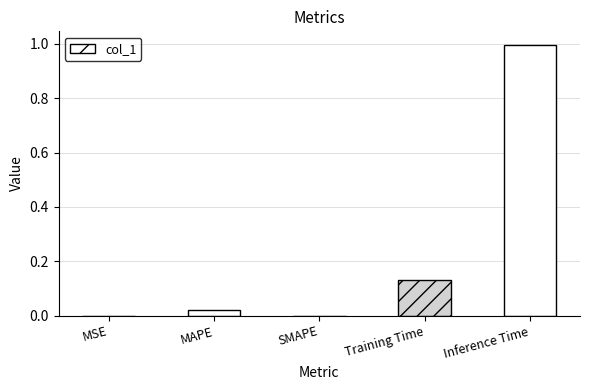

What is the sum of all values?

1.1